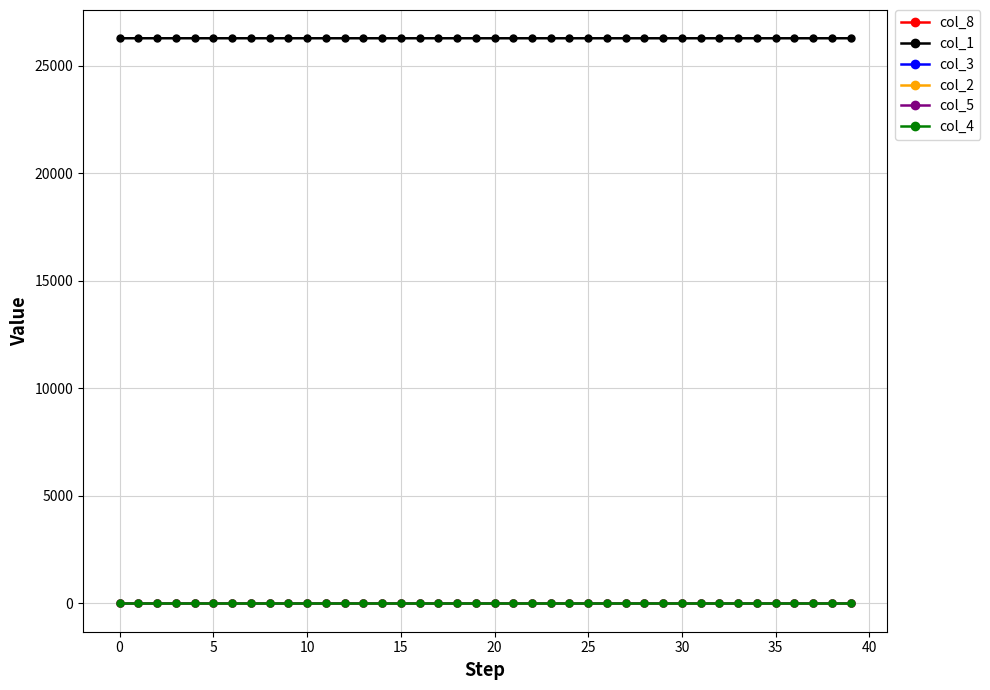

True or false: col_8 and col_1 cross at least once.

False